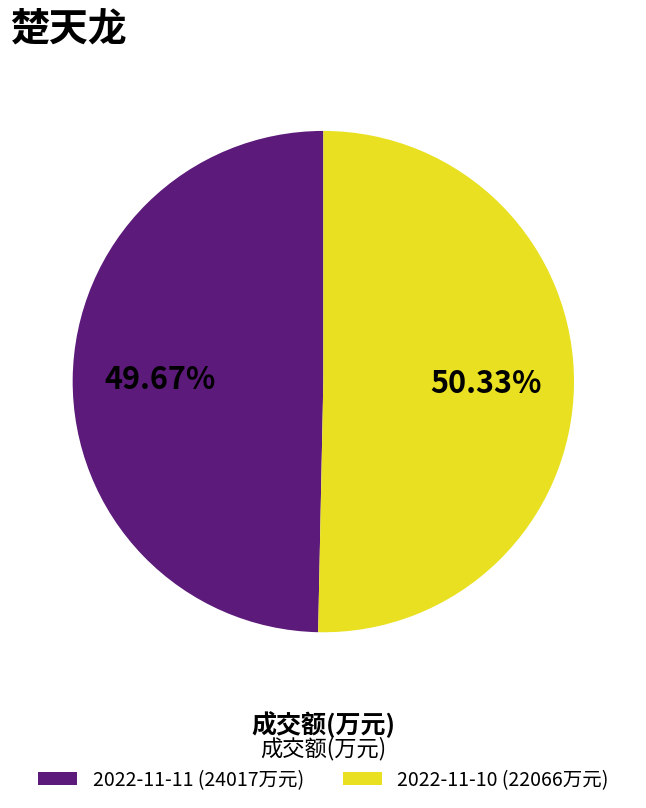

To the nearest percent, what is the difference between the largest and smallest slice percentages?

1%